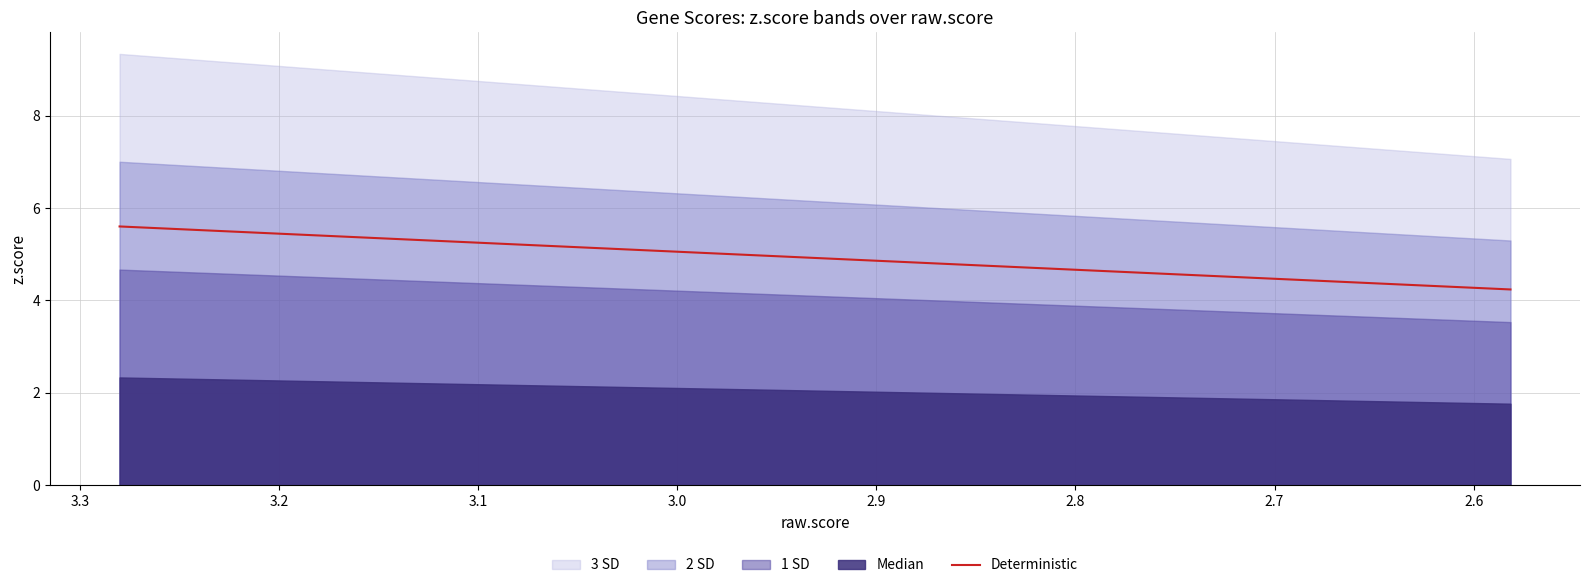

What is the difference between the second highest and minimum values?

1.0